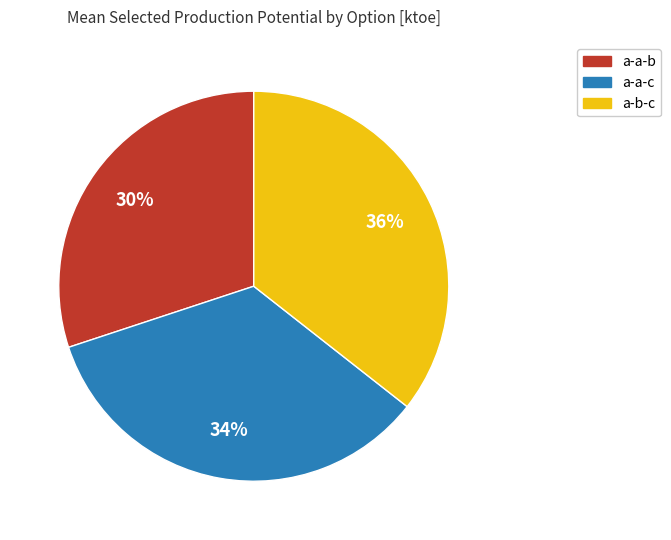

To the nearest percent, what is the average slice percentage?

33%